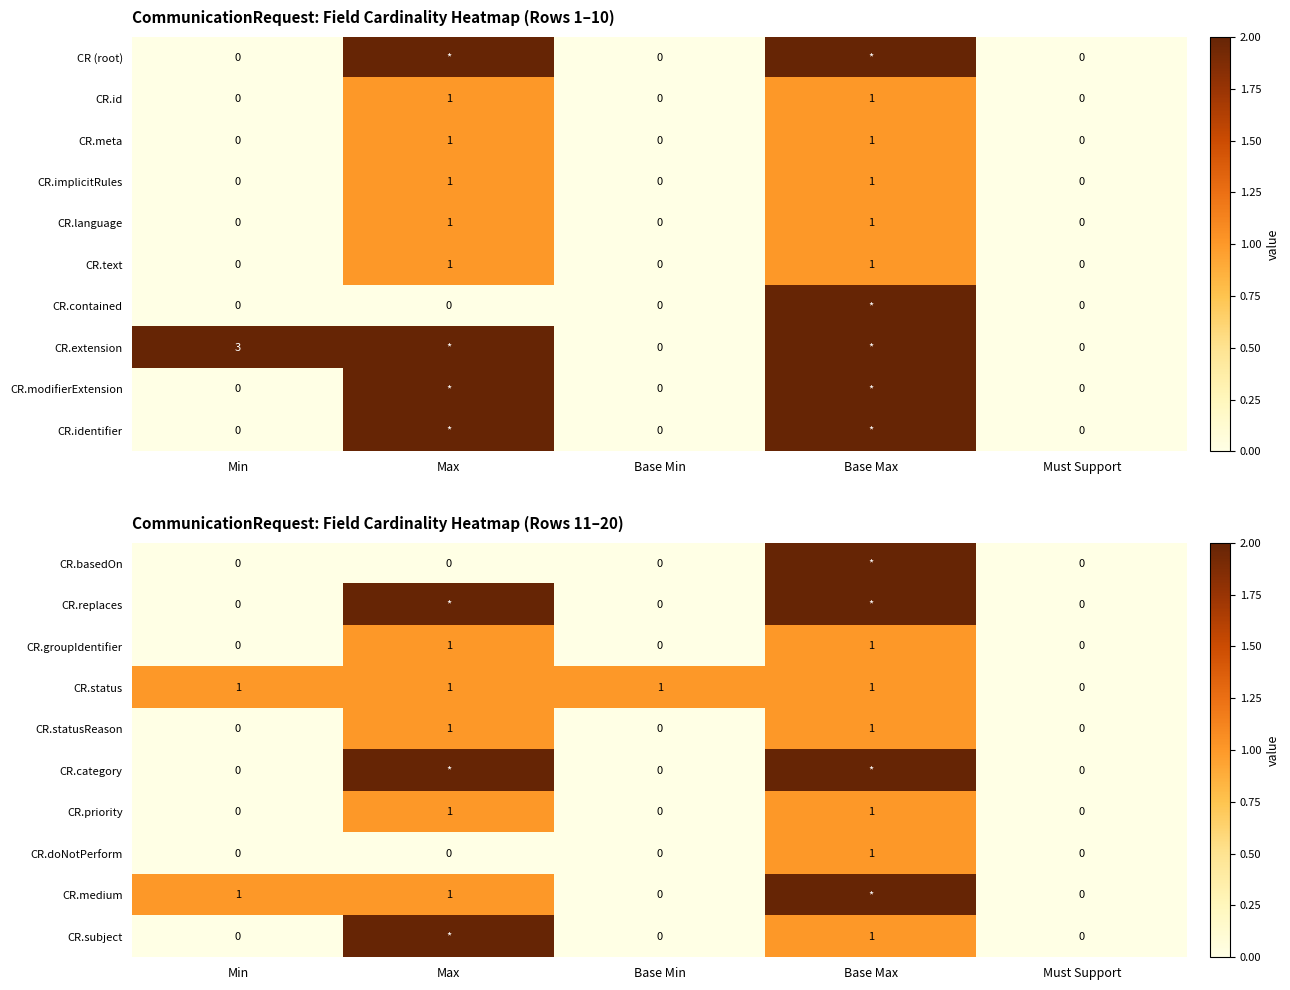

The CR.statusReason series shows 0 at Min. True or false?

True